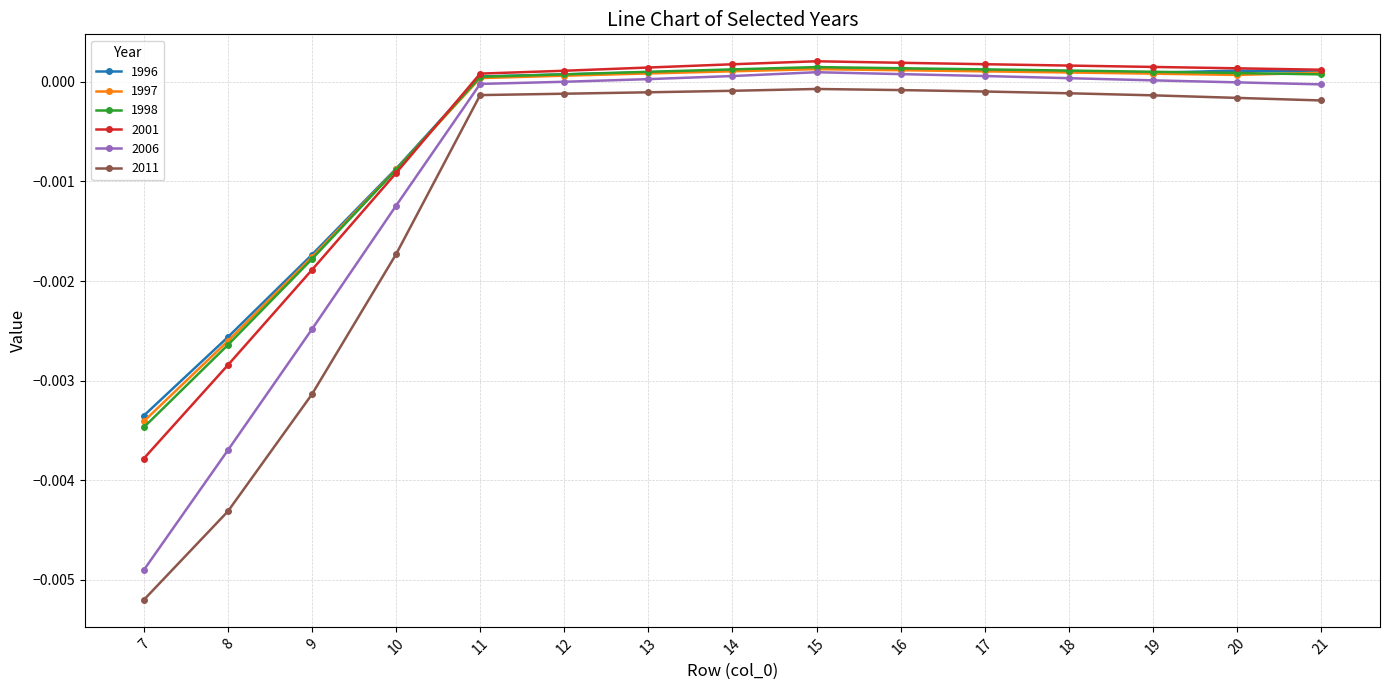

How many values in 1997 are below zero?

4